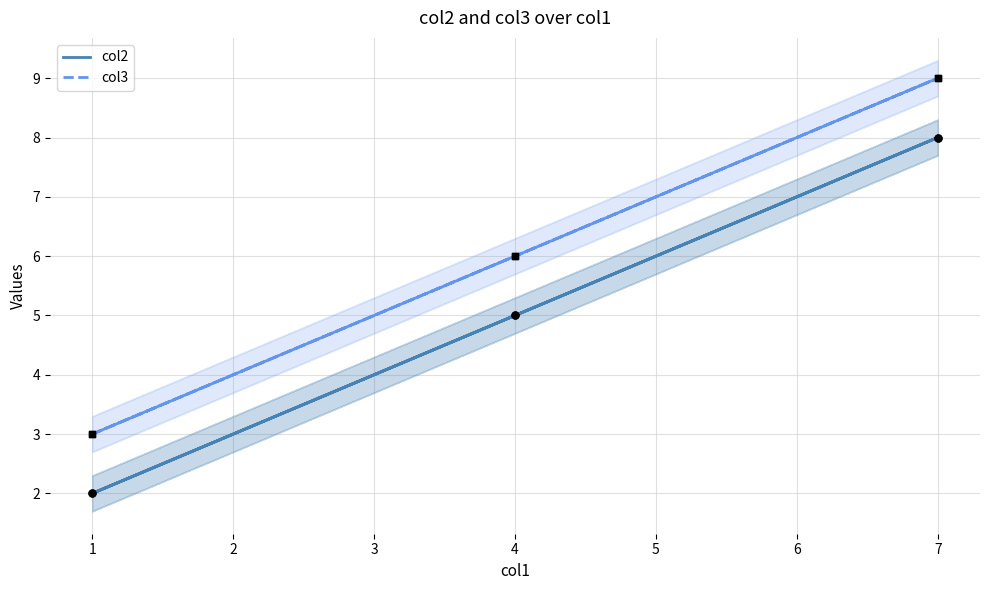

Which series reaches the maximum Y coordinate?

col3